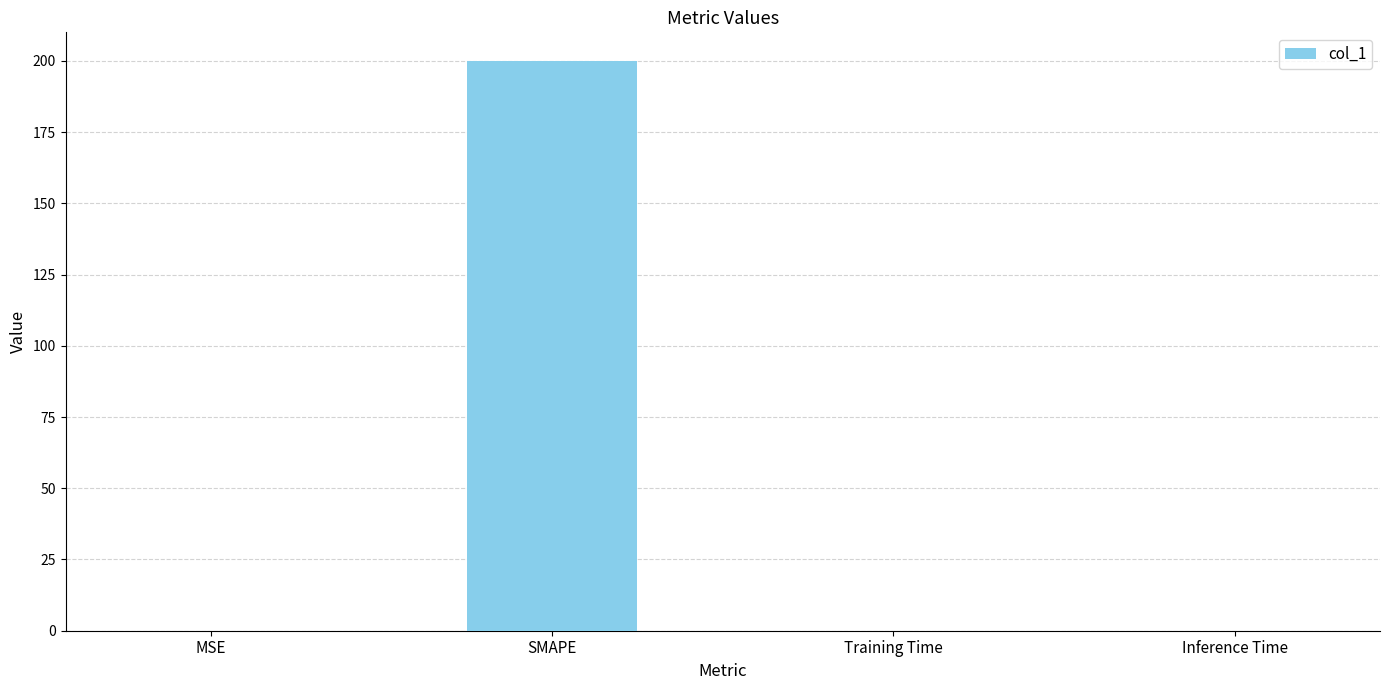

How many categories are shown in the chart?

4